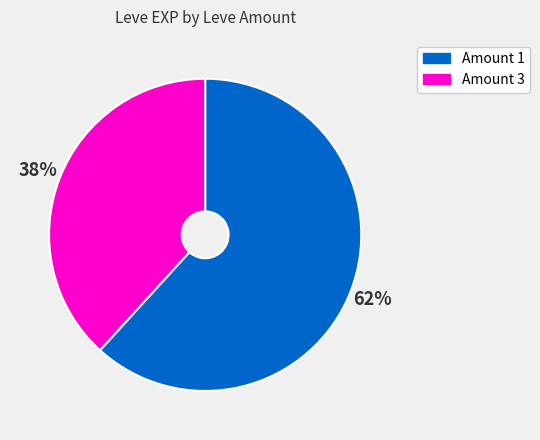

Which has a higher value, Amount 1 or Amount 3?

Amount 1